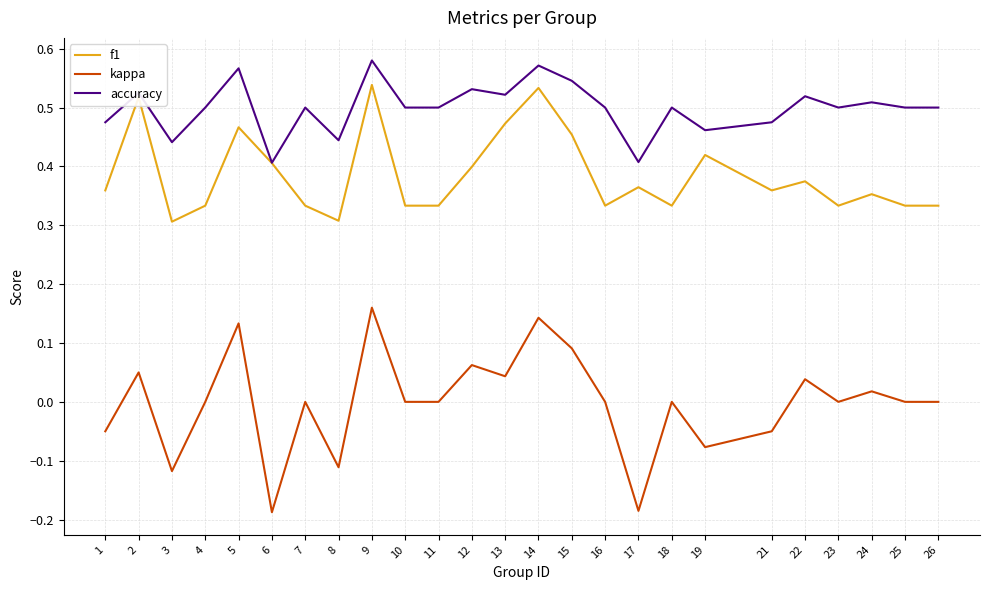

What is the total value across all series at 1?

0.8